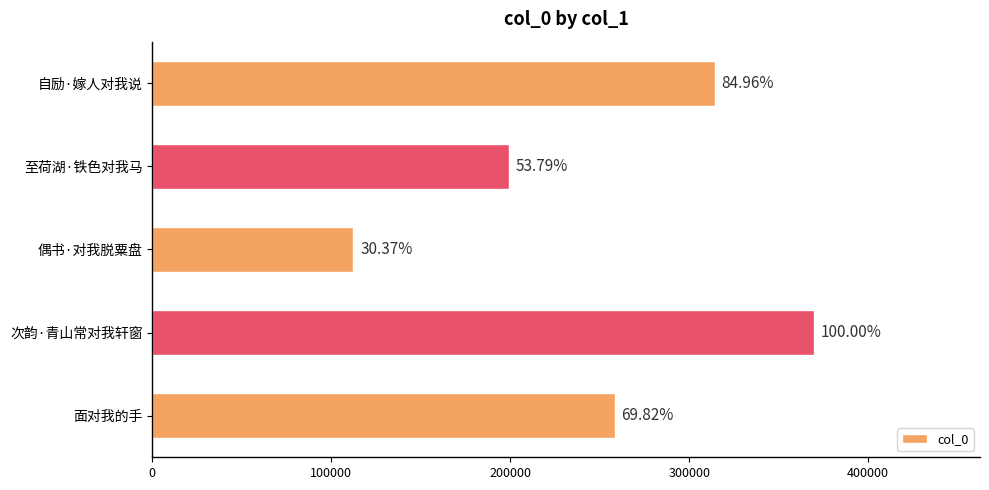

What is the smallest value displayed?

112349